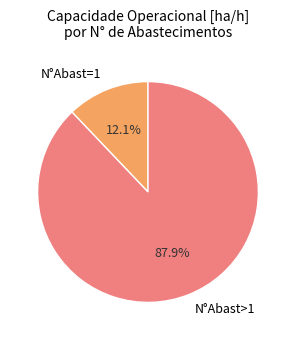

Is there a majority slice in this chart?

Yes